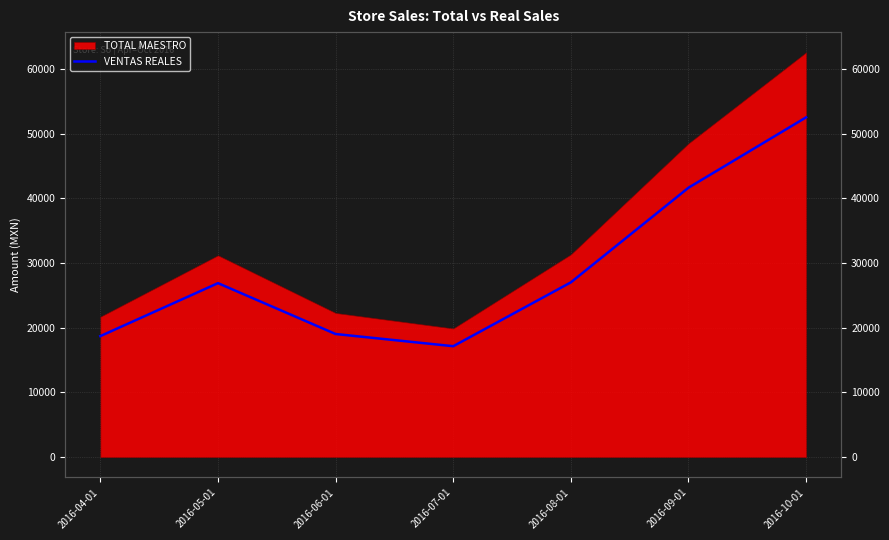

Count the number of values greater than 26896.

4